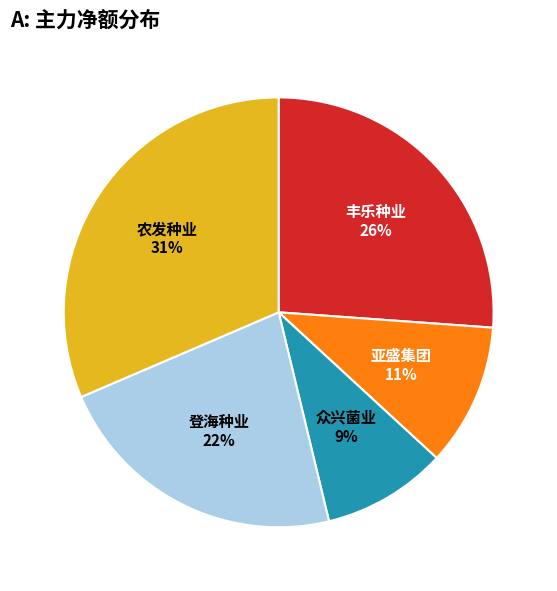

Approximately how many times larger is the value at 农发种业 compared to 丰乐种业?

1.2